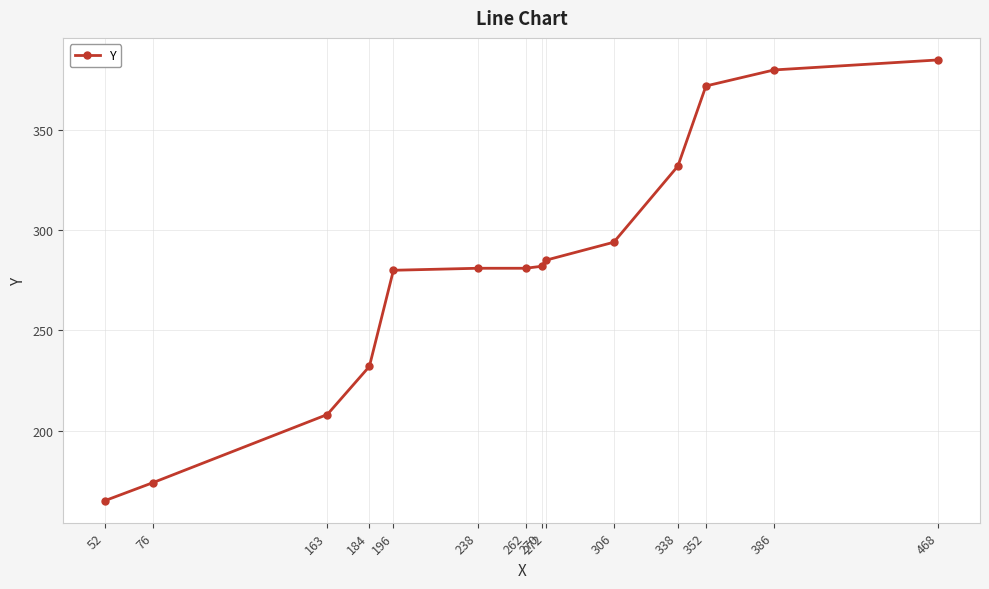

What is the change in value from 76 to 262?

+107